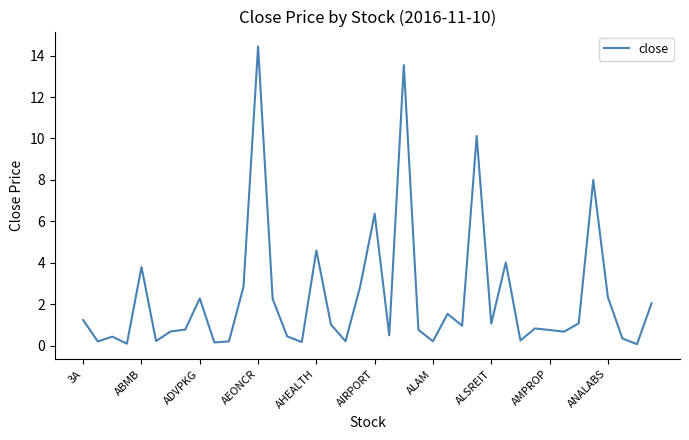

What is the difference between the maximum and minimum values?

14.4